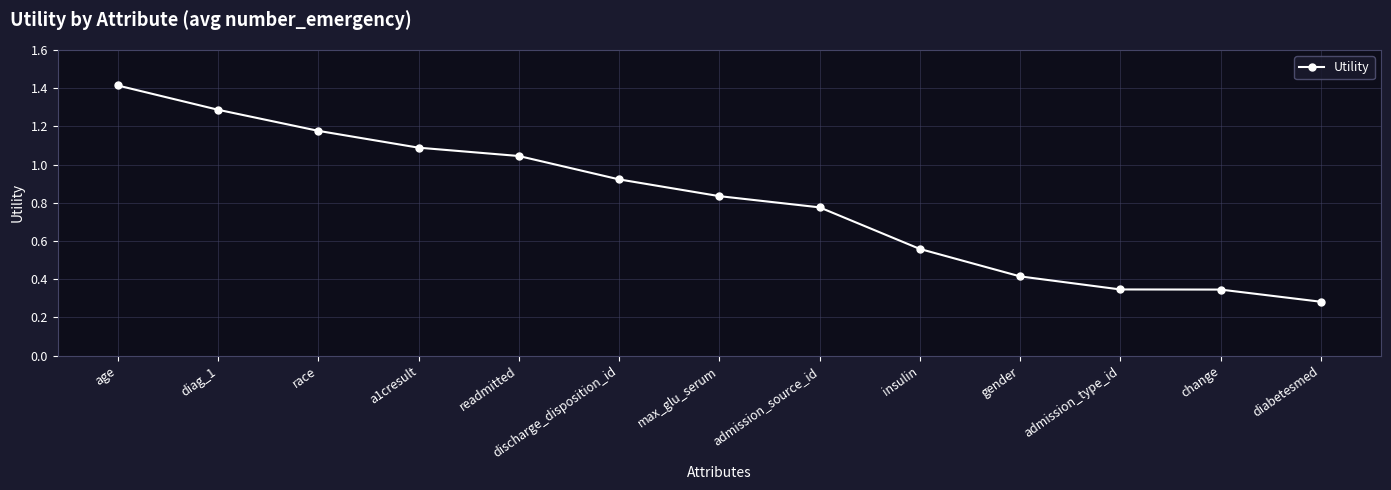

Which category has the highest value across all series?

age